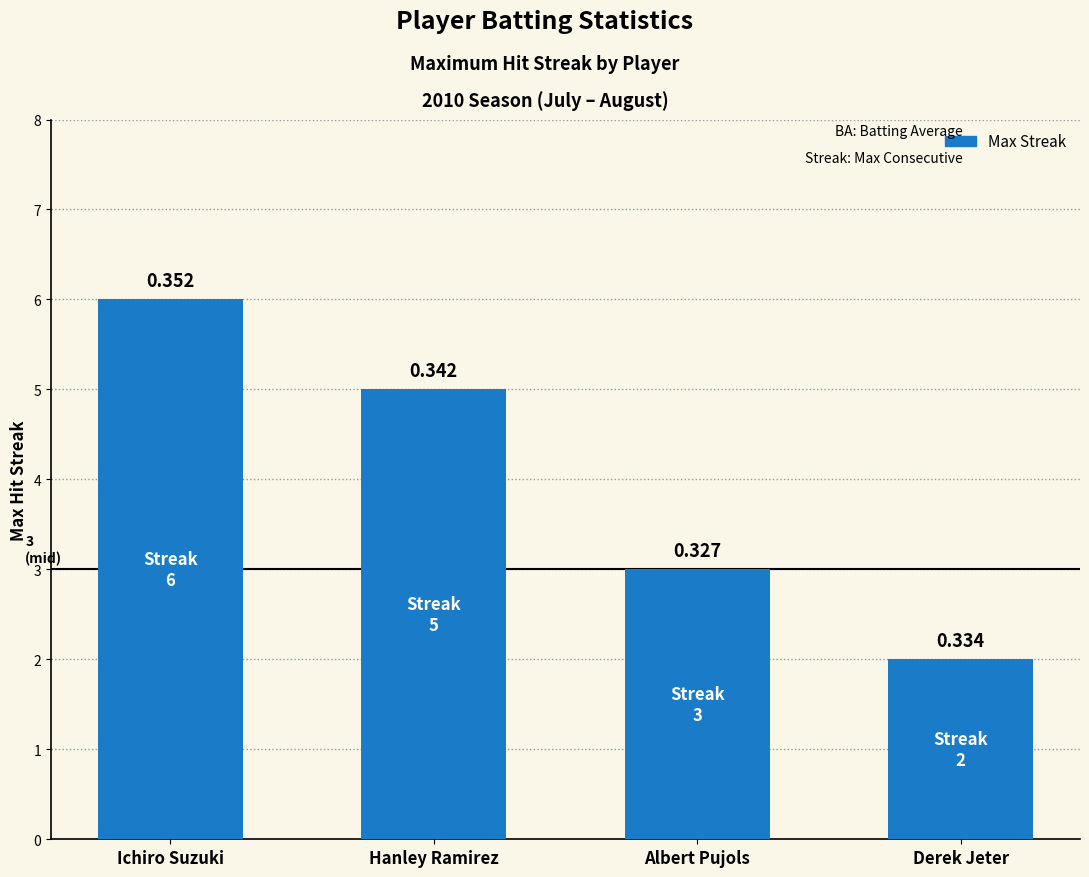

How many bars are there in total?

4